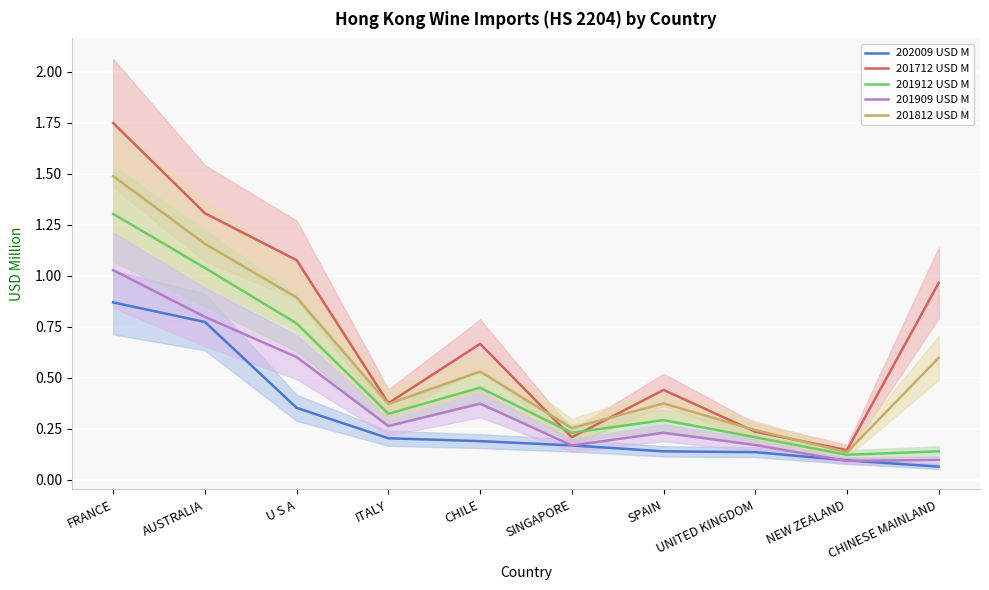

In 201712 USD M, how many points are higher than both neighbors (excluding endpoints)?

2